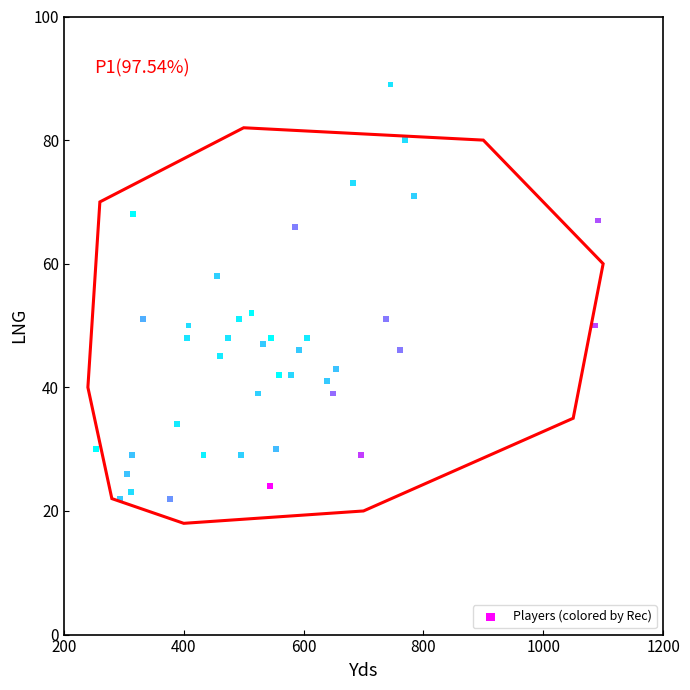

What is the range of X values (max minus min)?

839